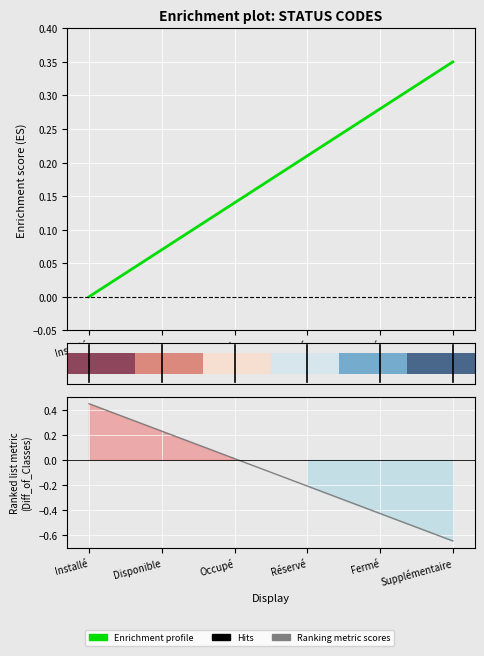

At which label is the value closest to 0?

Installé